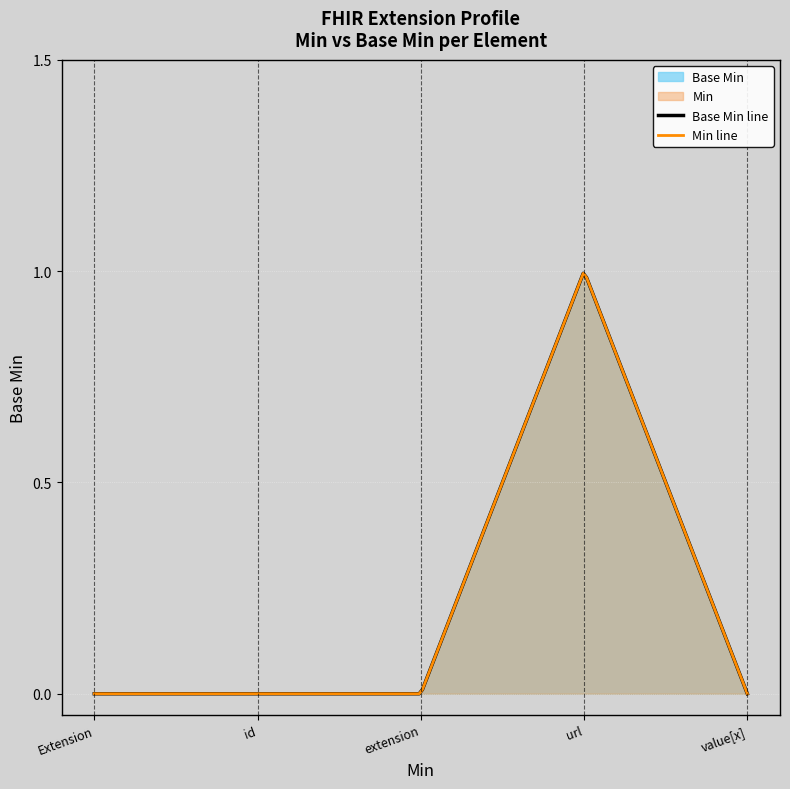

What is the label of the 1st point from the right?

Extension.value[x]